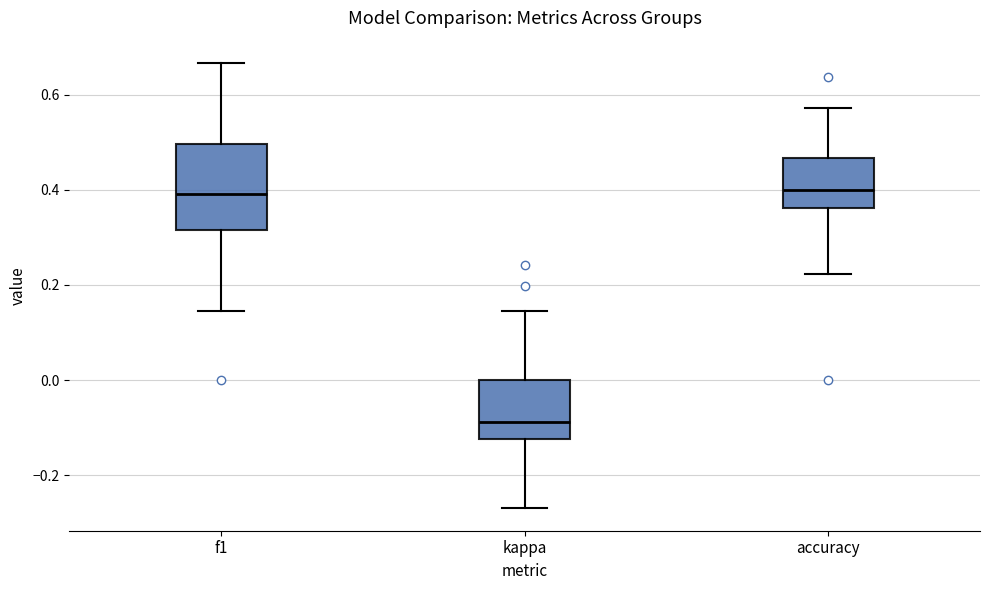

Reading left to right, read every box against the y-axis: the position of its median line, the range the box covers, and the ends of its whiskers. The values are not printed on the chart, so give them approximately, as read against the axis.

f1: median 0.40, box 0.32 to 0.50, whiskers 0.14 to 0.66
kappa: median -0.08, box -0.12 to 0.00, whiskers -0.26 to 0.14
accuracy: median 0.40, box 0.36 to 0.46, whiskers 0.22 to 0.58